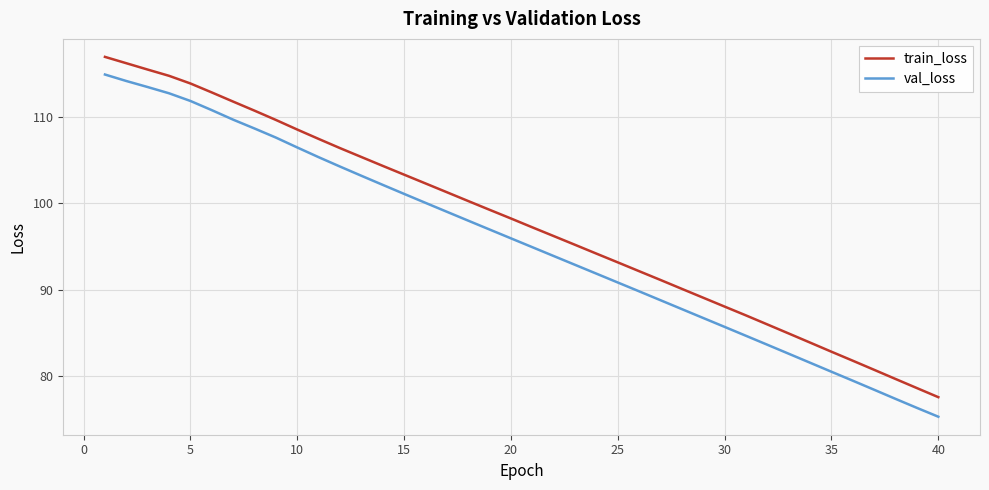

True or false: val_loss and train_loss intersect in this chart.

False